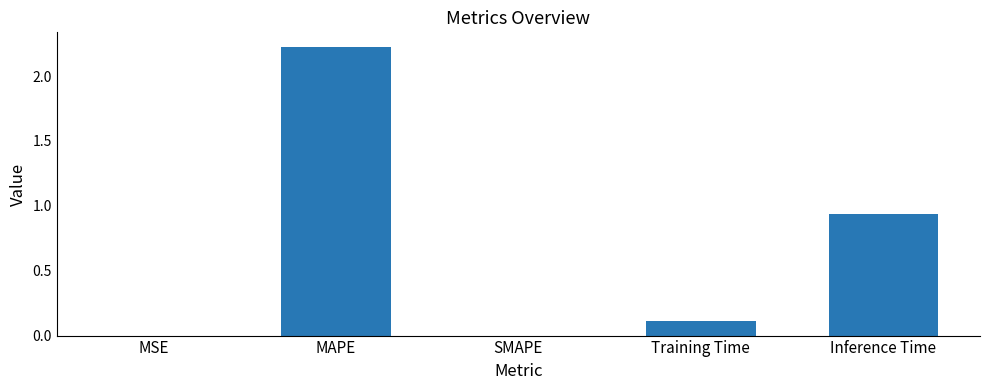

At which label is the value closest to 1?

Inference Time